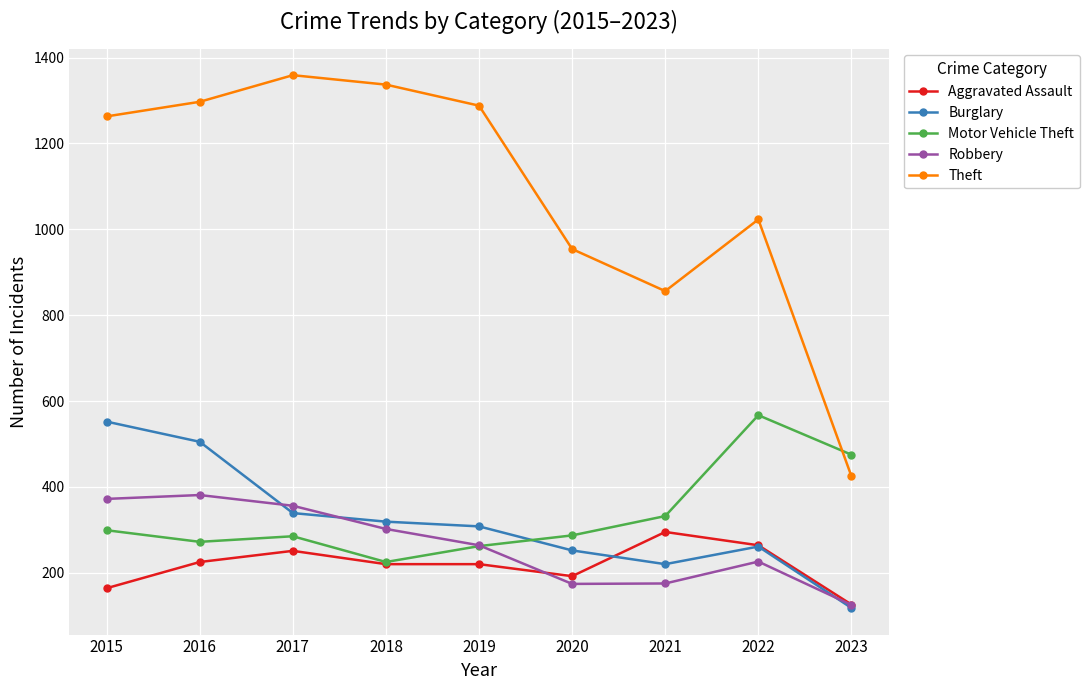

Which series ends up on top after the final intersection of Theft and Motor Vehicle Theft?

Motor Vehicle Theft